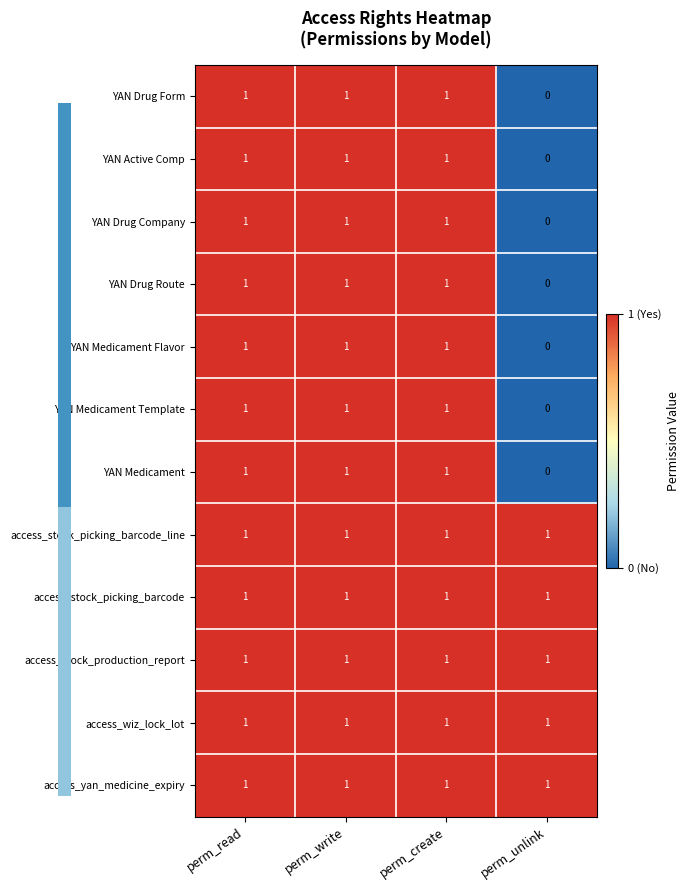

The value of YAN Drug Route at perm_unlink is 1. True or false?

False